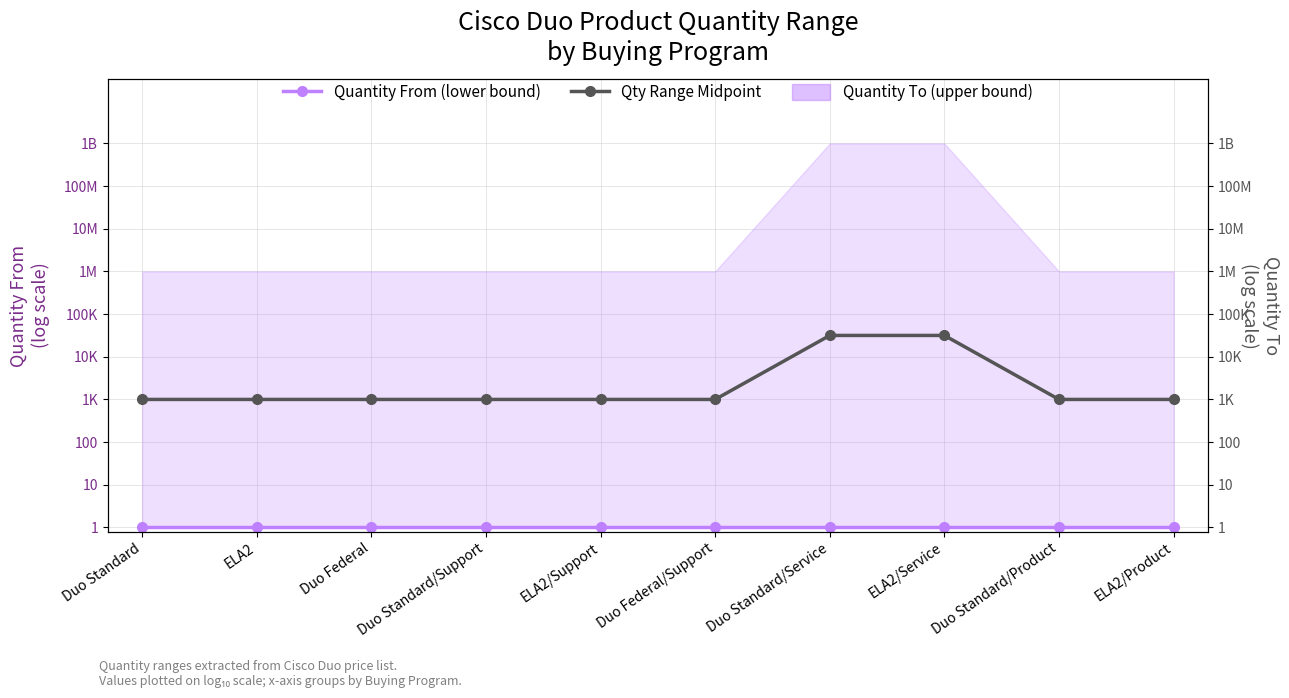

Rank the categories by Qty Range Midpoint (log scale) value from lowest to highest.

Duo Standard, ELA2, Duo Federal, Duo Standard/Support, ELA2/Support, Duo Federal/Support, Duo Standard/Product, ELA2/Product, Duo Standard/Service, ELA2/Service